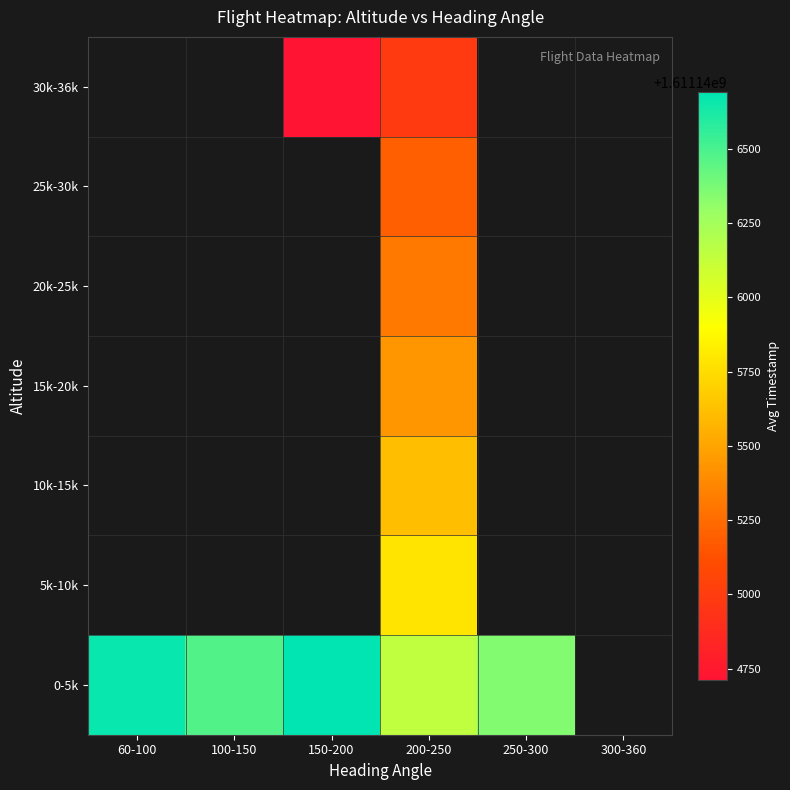

At which category does the chart reach its peak across all series?

150-200